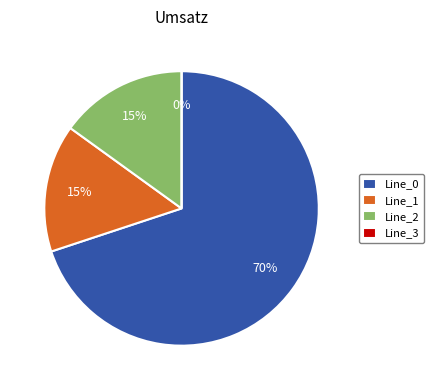

What is the largest slice in the pie chart?

Line_0